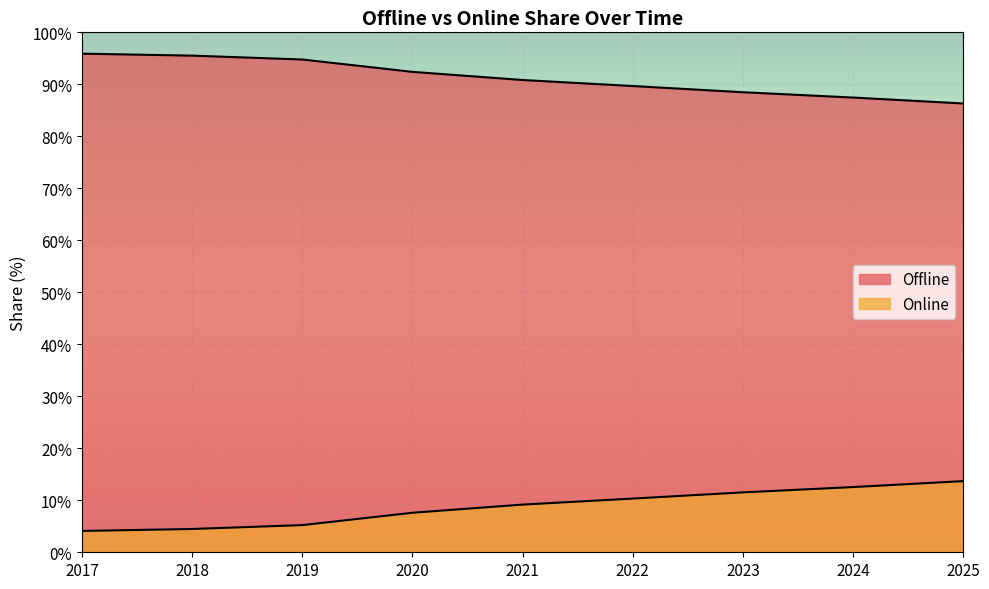

True or false: Online has a value of 5.2 at 2019.

True